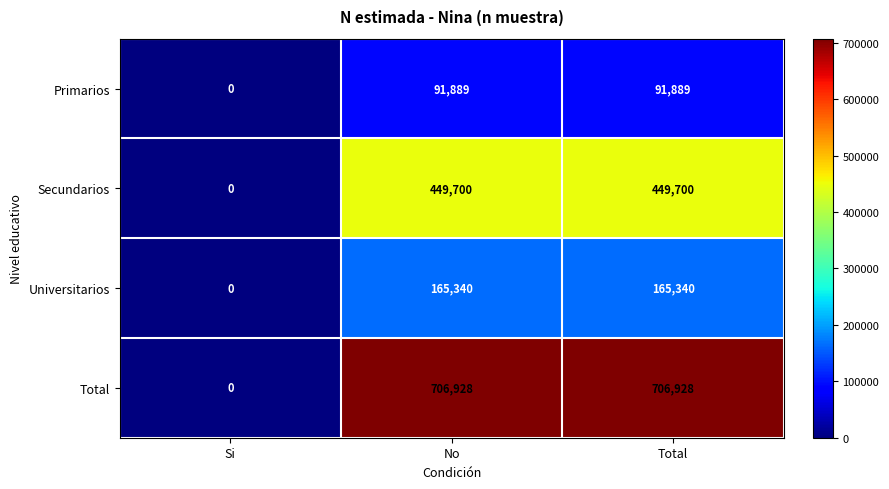

What is the maximum value shown in the chart?

706928